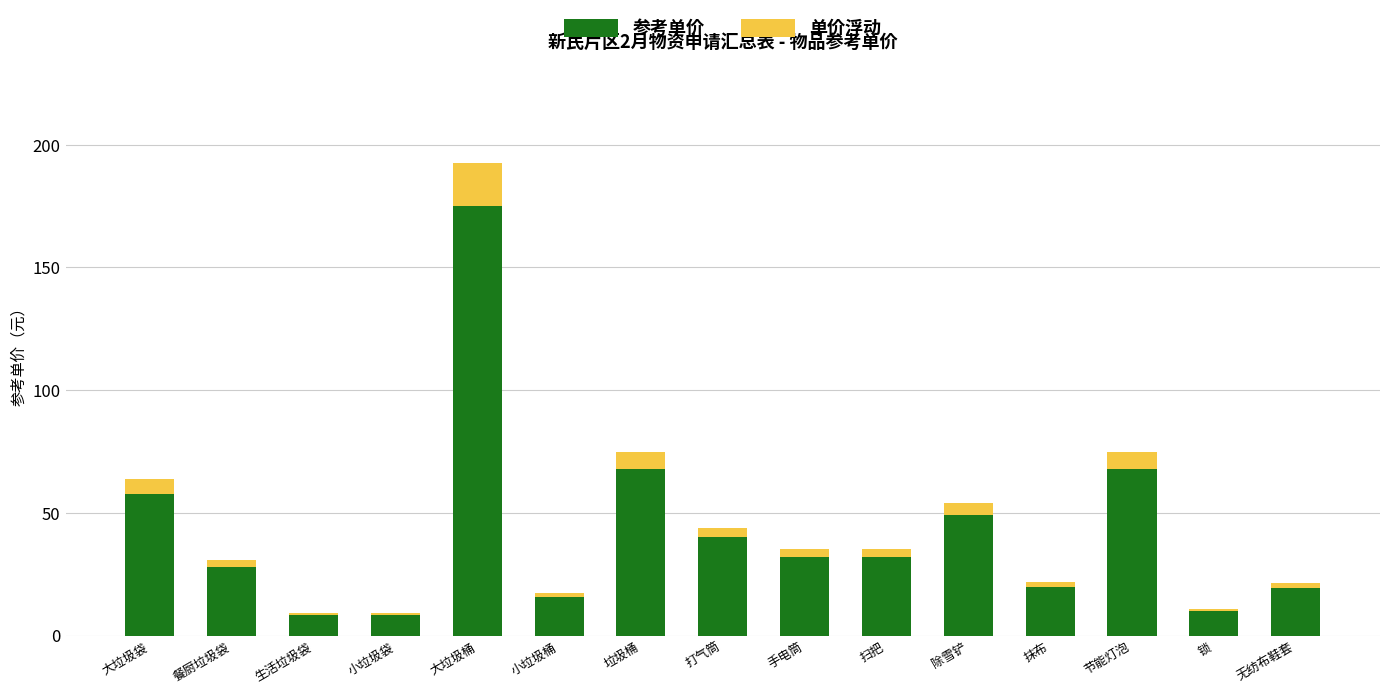

Which category has the highest value in the 参考单价 series?

大垃圾桶